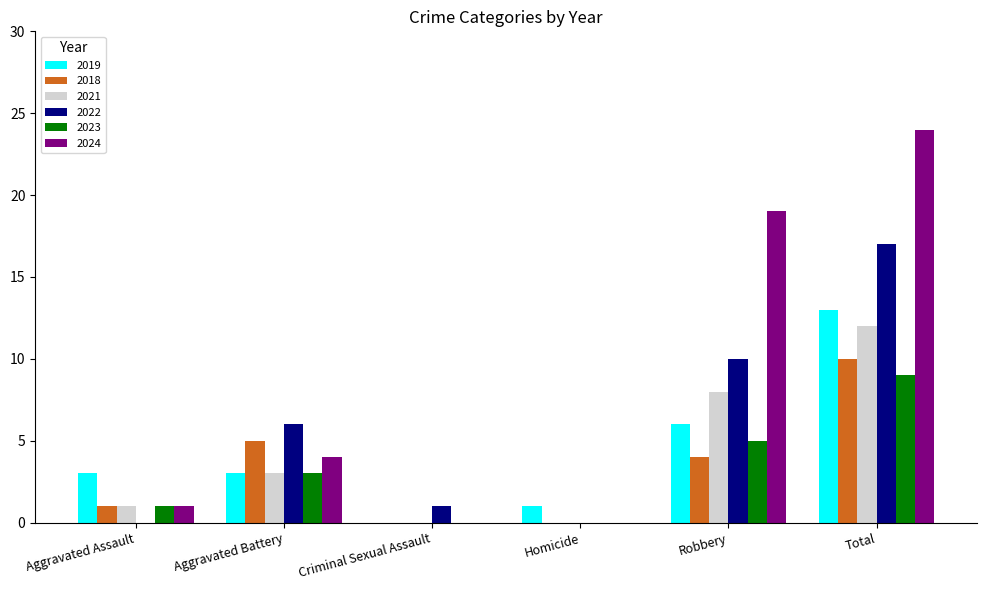

Count the number of categories in the chart.

6